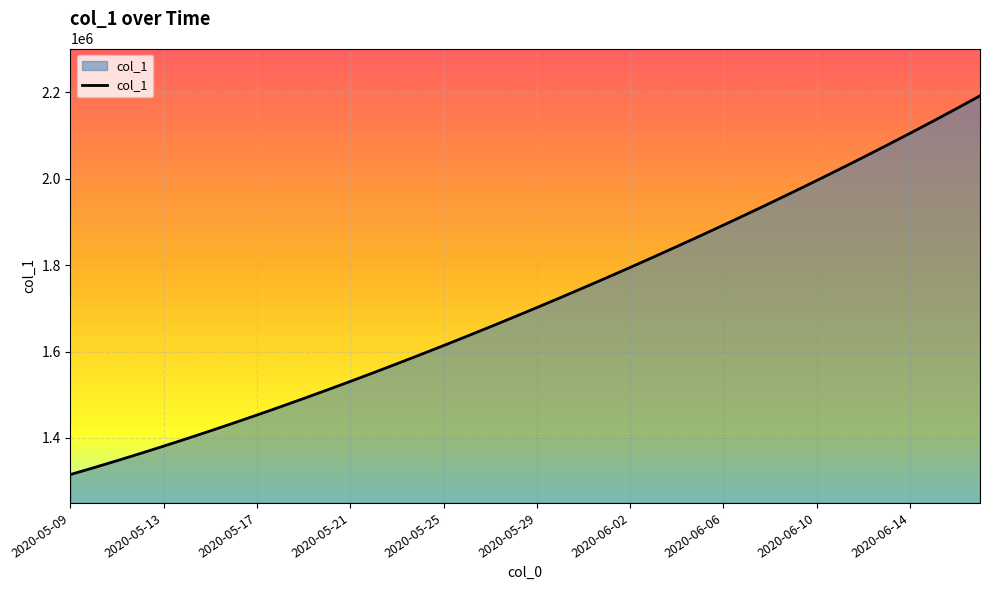

What is the difference between the maximum and minimum values?

877157.2